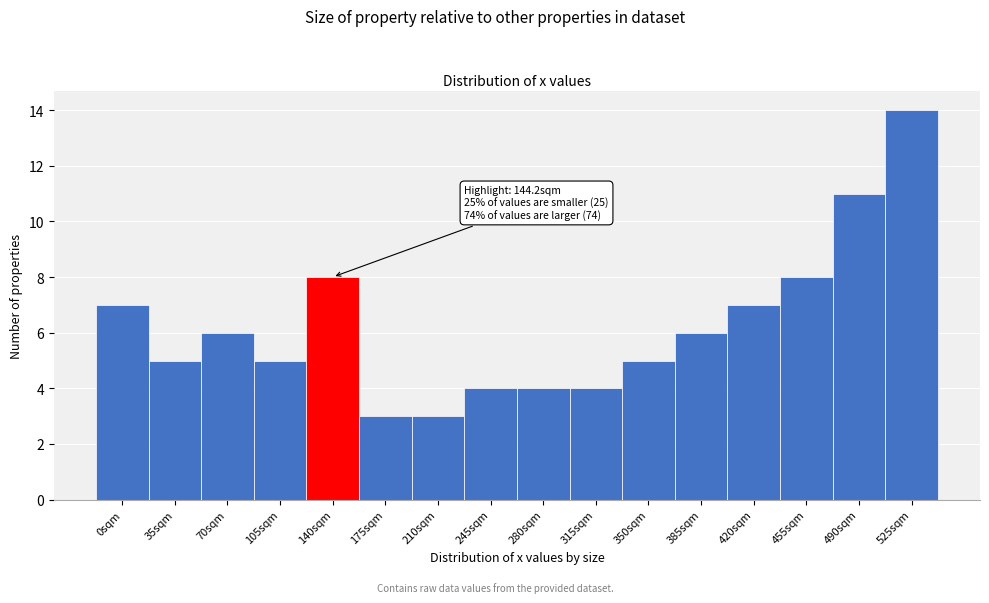

Reading right to left, what are all the values shown in this chart?

14	11	8	7	6	5	4	4	4	3	3	8	5	6	5	7